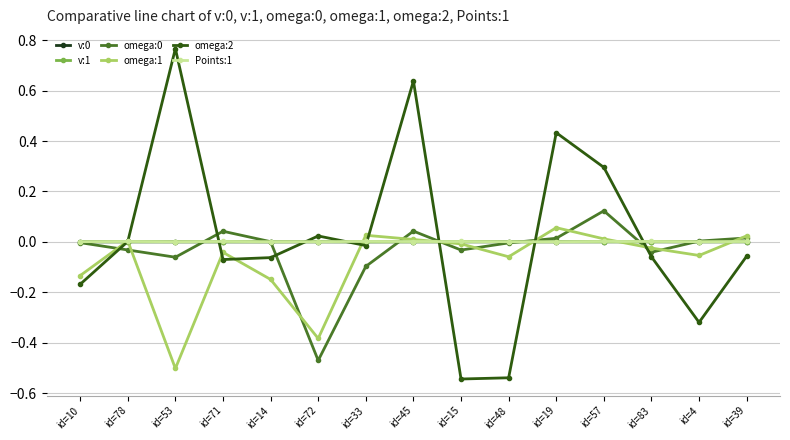

At which category is the sum across all series the highest?

id=45